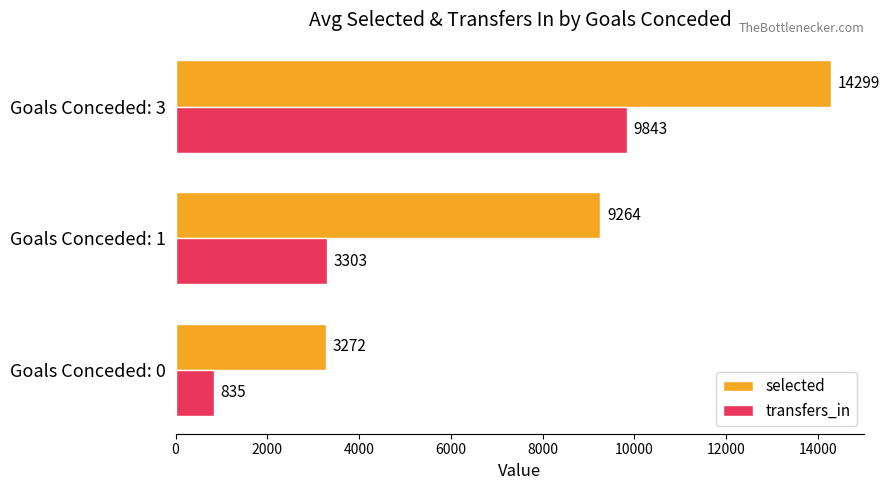

List the labels in order of selected value, smallest first.

Goals Conceded: 0, Goals Conceded: 1, Goals Conceded: 3